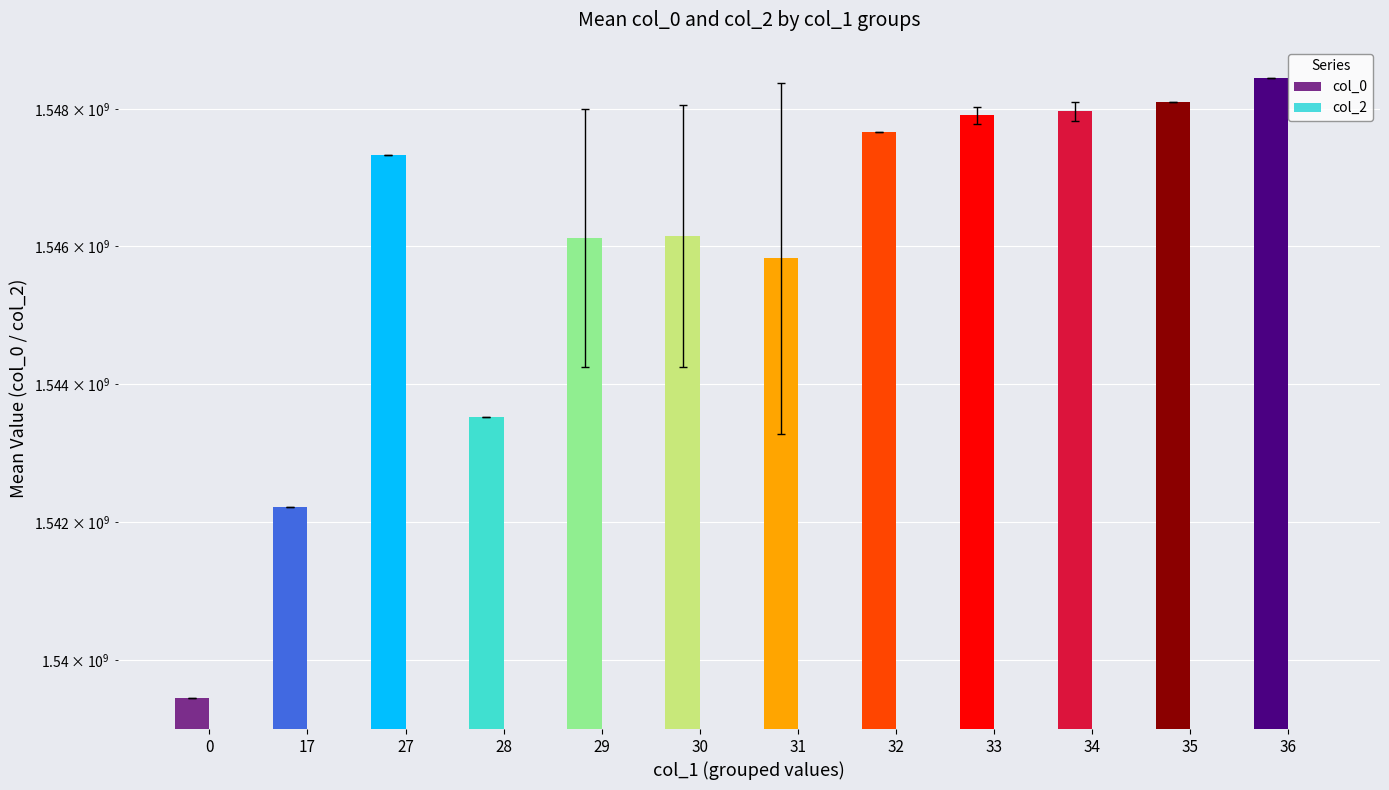

What value does the col_0 series have at 32?

1547658661.0